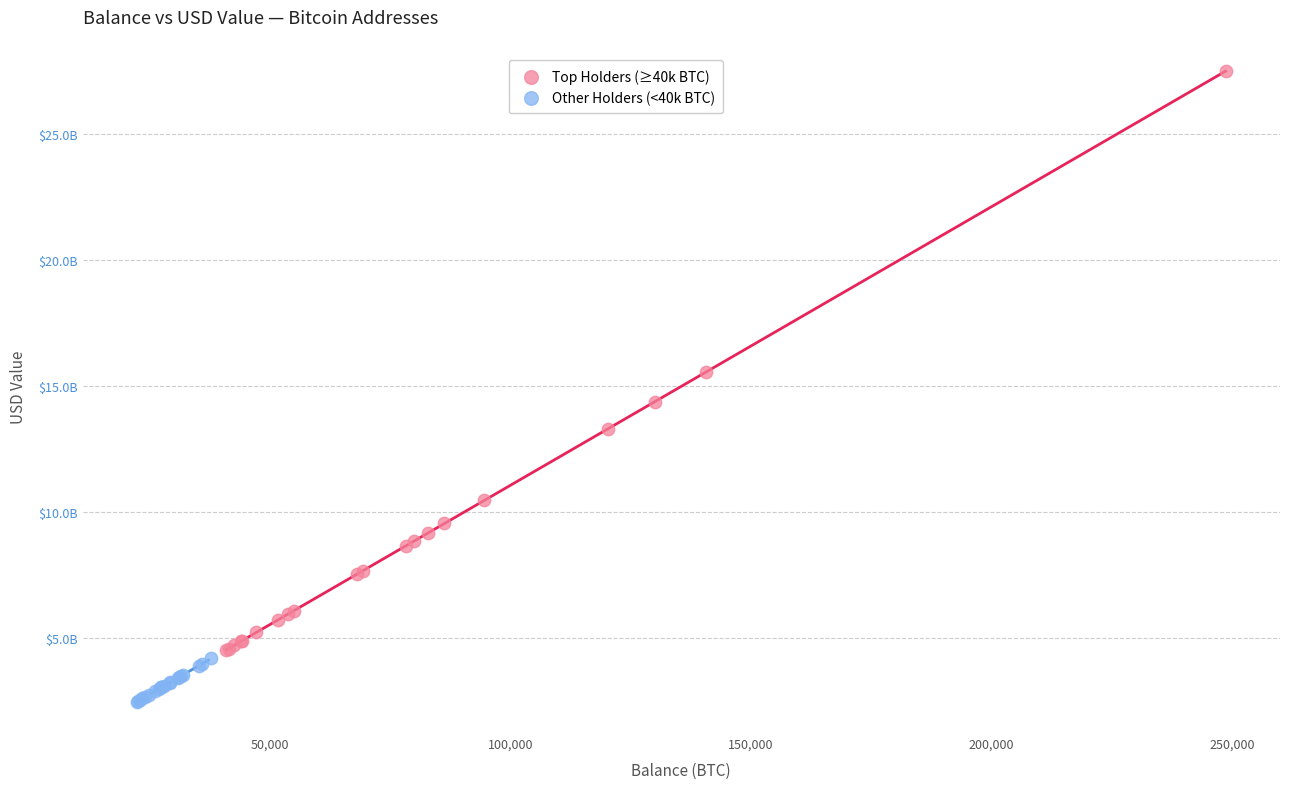

Which series has the widest spread of Y values?

Top Holders (≥40k BTC)